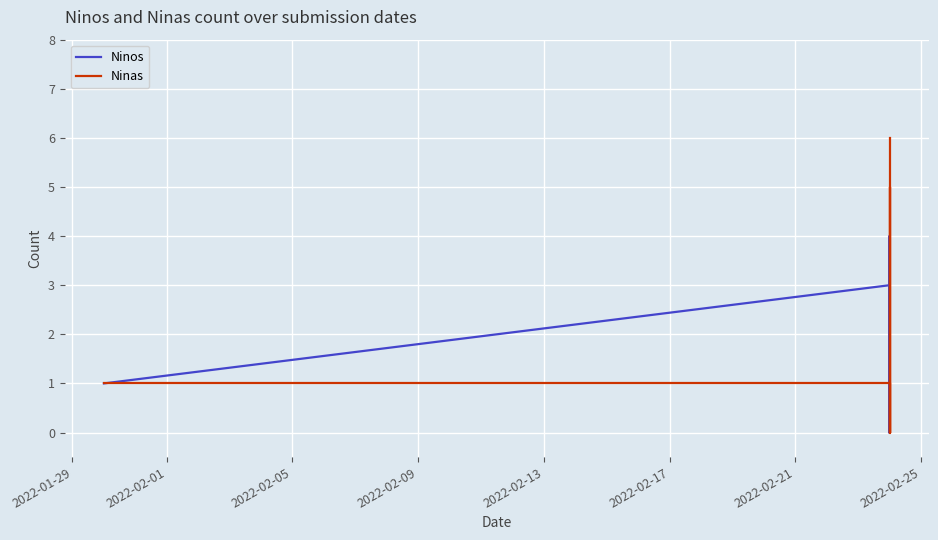

List the series in order of their overall mean, highest first.

Ninas, Ninos